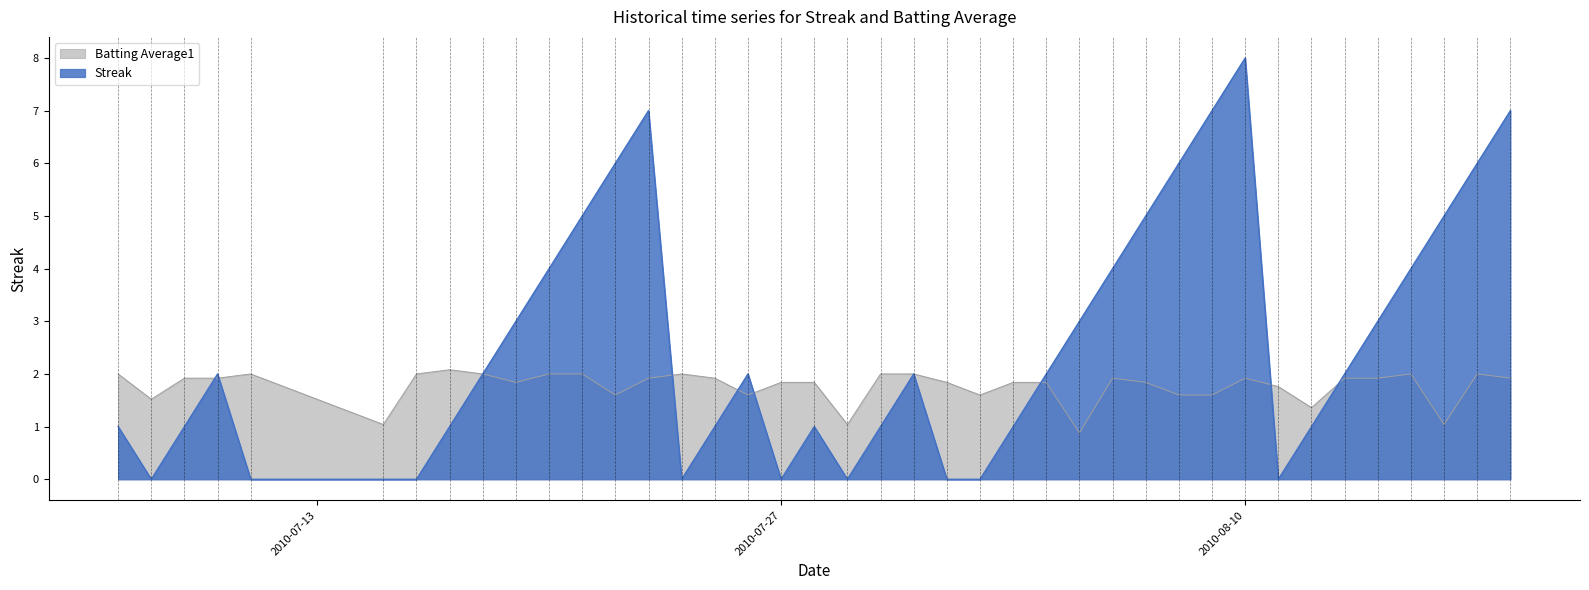

What is the difference between the Streak values at 2010-07-25 and 2010-07-29?

1.0